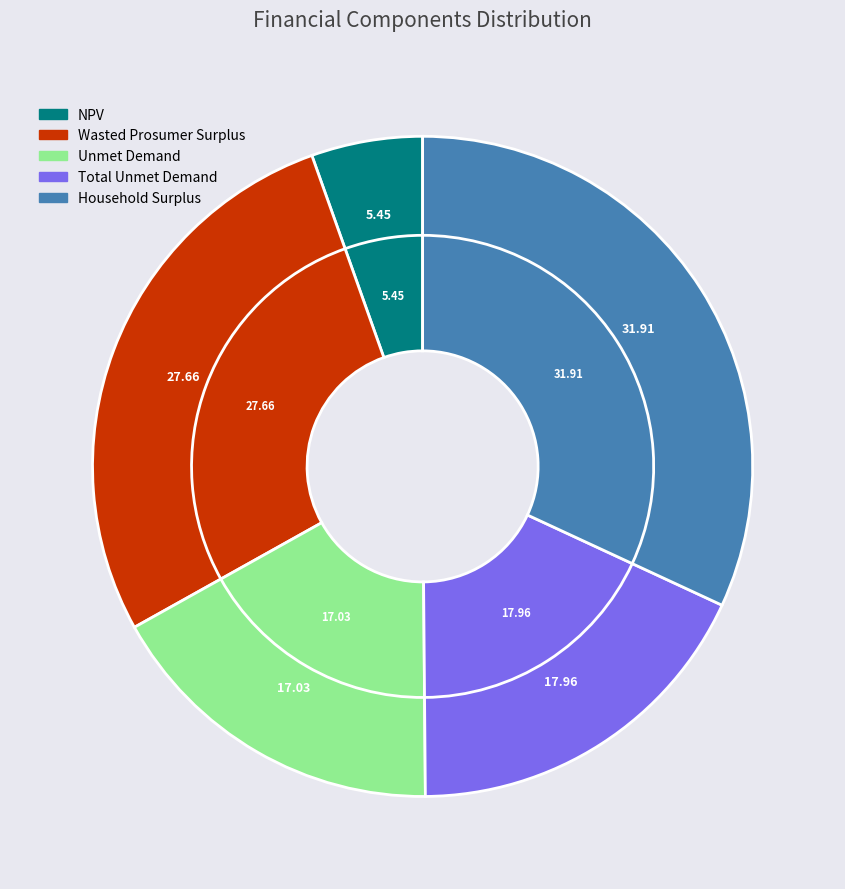

True or false: Household Surplus accounts for 45% of the total.

False